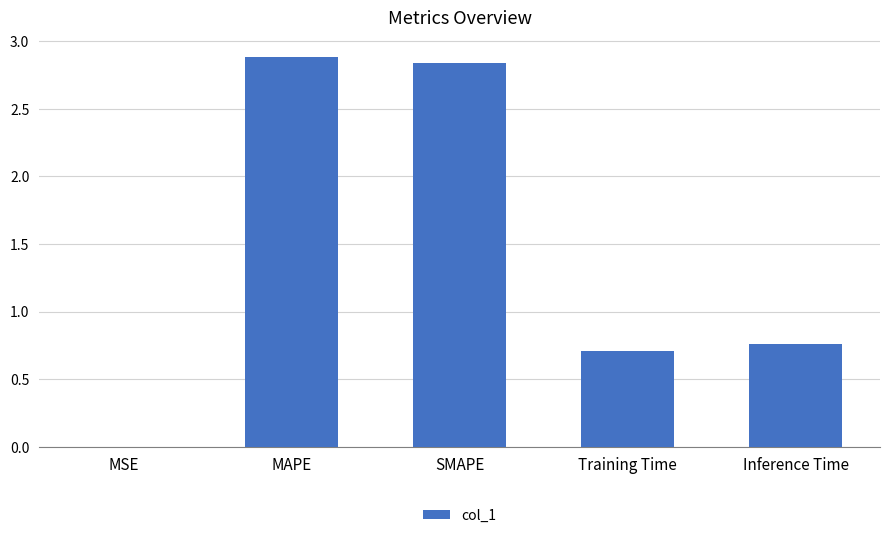

The chart shows a value of 1.3 at Inference Time. True or false?

False